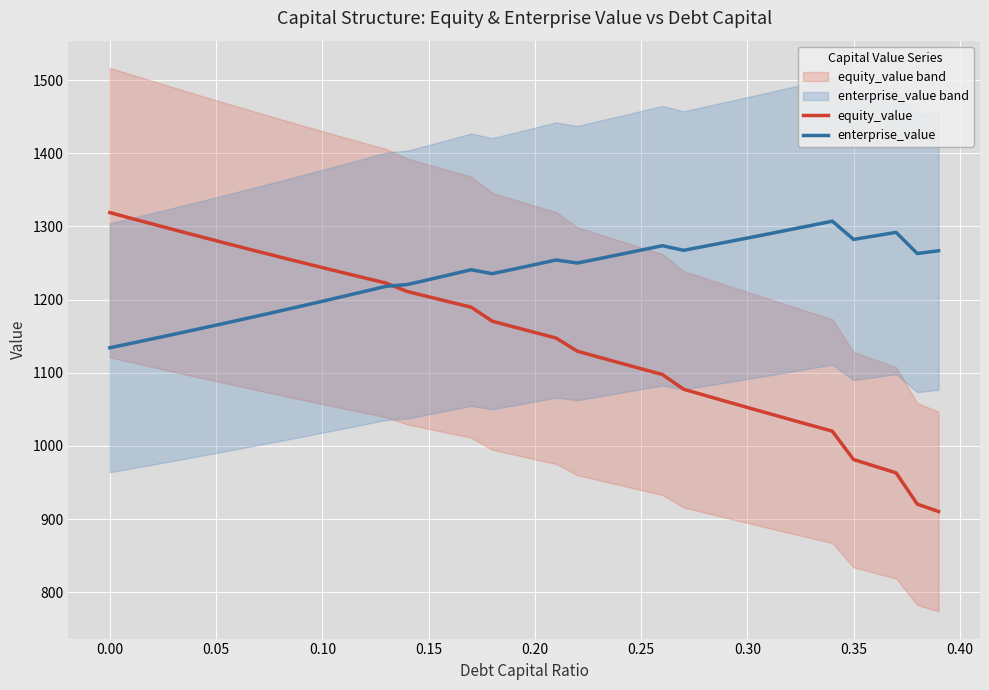

The value of equity_value at 0.20 is 1877.6. True or false?

False